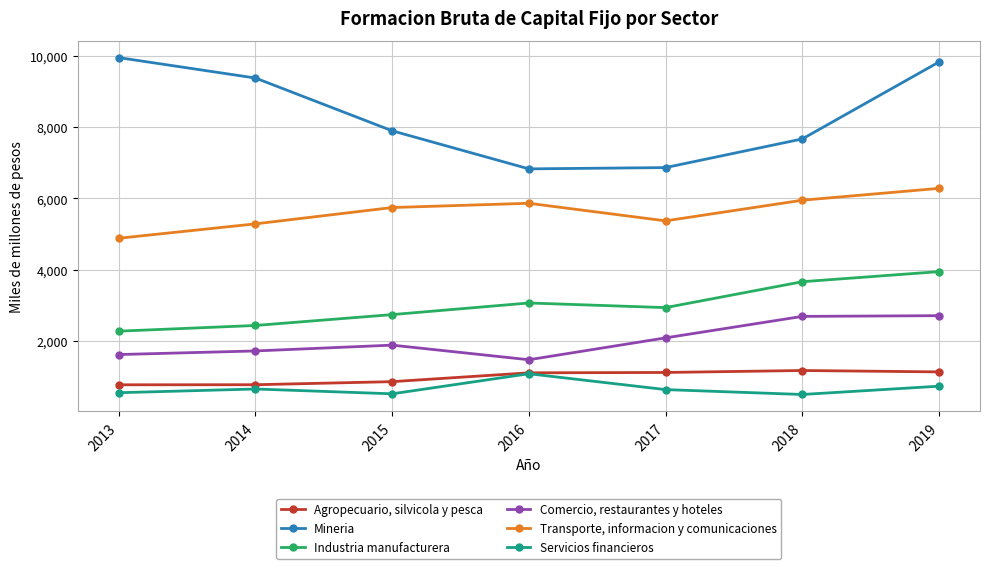

How many distinct data groups are displayed?

6